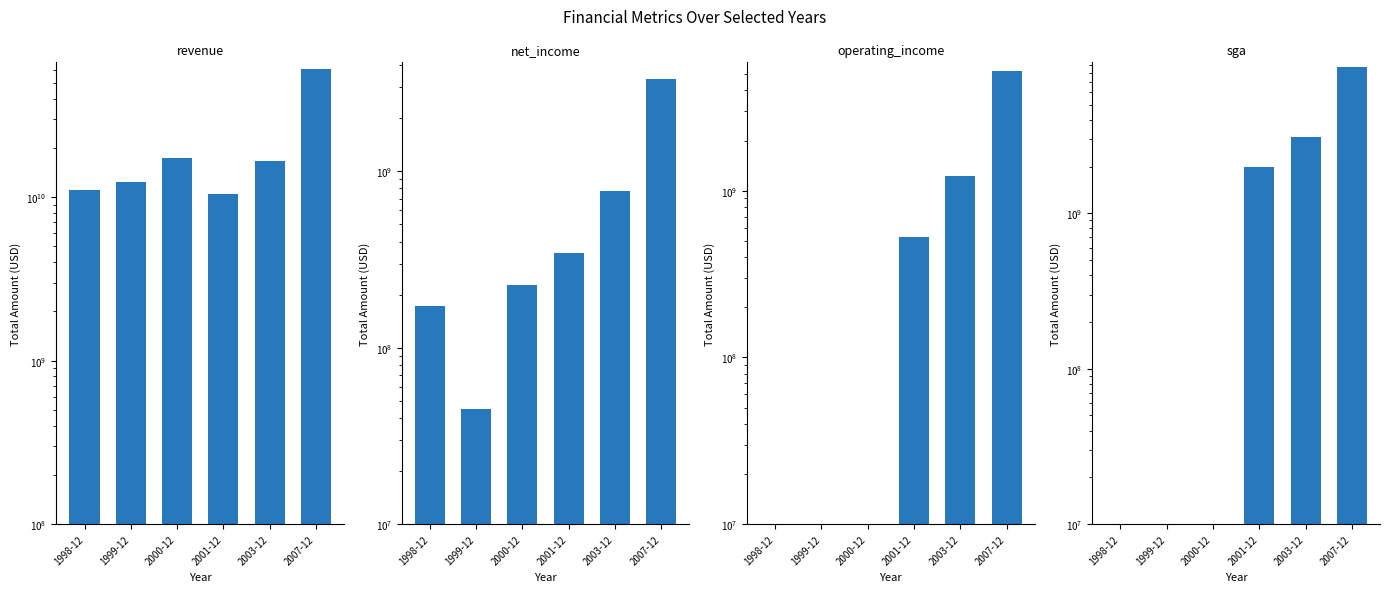

Is it true that operating_income equals 251064558 at 2001-12?

False